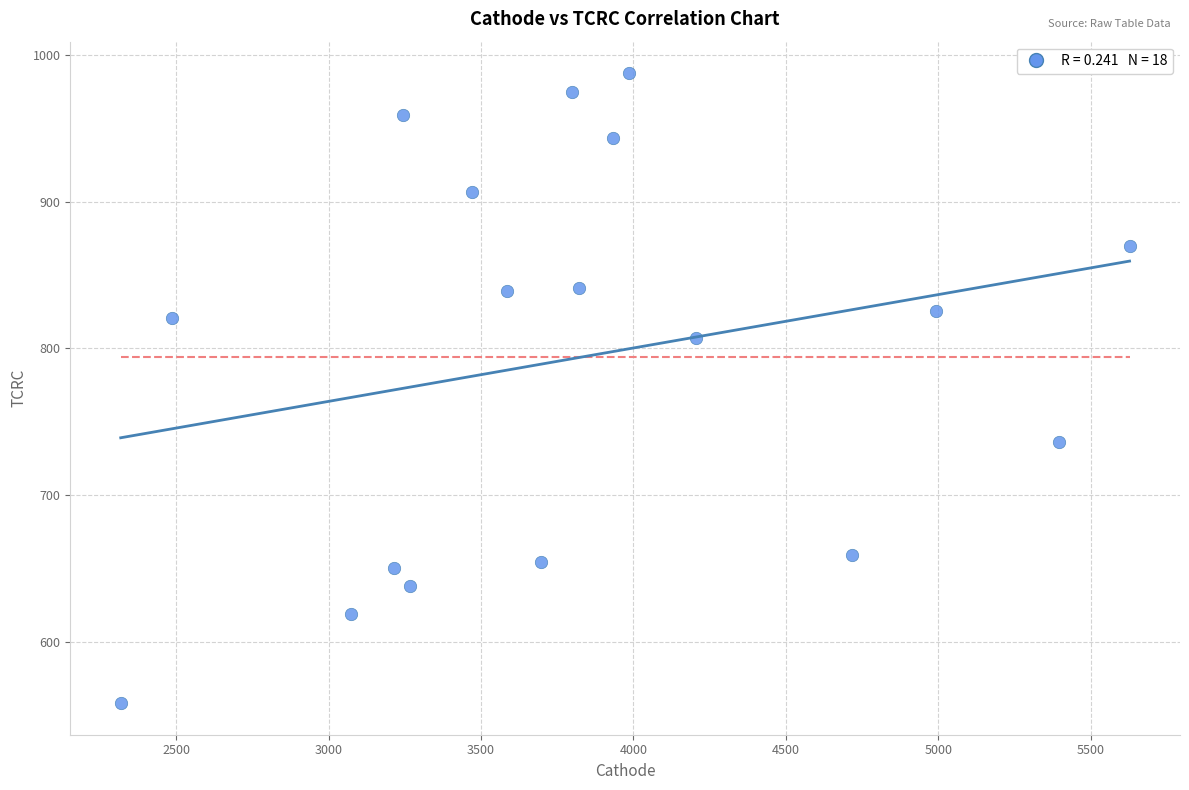

What is the range of Y values (max minus min)?

429.5